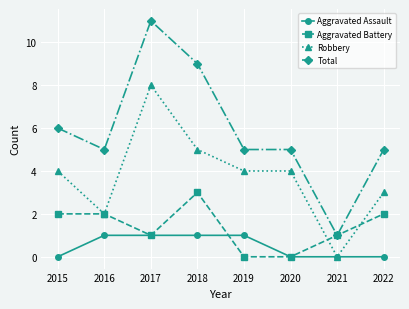

Reading left to right, extract all data points from this chart.

Aggravated Assault: 2015=0	2016=1	2017=1	2018=1	2019=1	2020=0	2021=0	2022=0
Aggravated Battery: 2015=2	2016=2	2017=1	2018=3	2019=0	2020=0	2021=1	2022=2
Robbery: 2015=4	2016=2	2017=8	2018=5	2019=4	2020=4	2021=0	2022=3
Total: 2015=6	2016=5	2017=11	2018=9	2019=5	2020=5	2021=1	2022=5